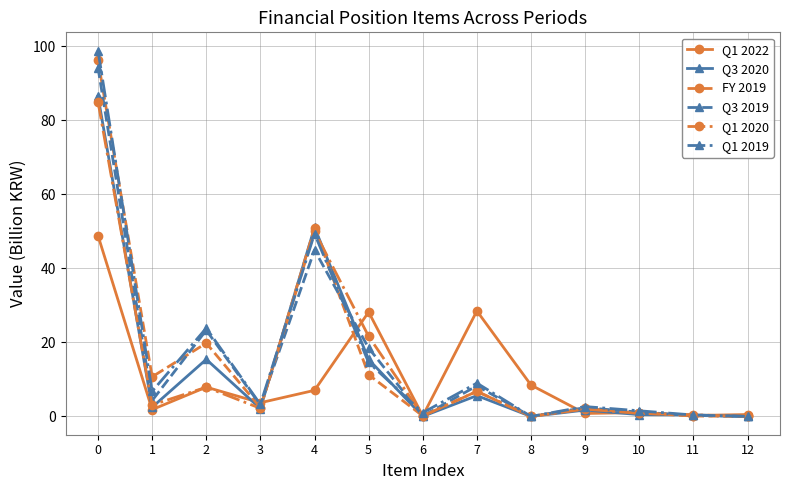

What is the difference between the Q1 2019 values at 3 and 0?

95.6